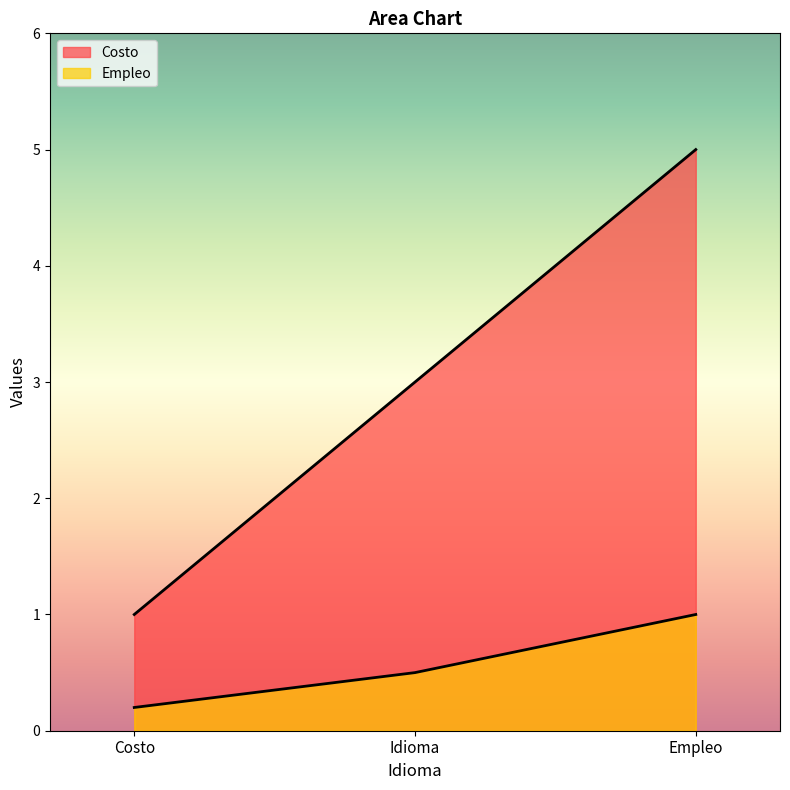

At how many categories does at least one series exceed 3?

1